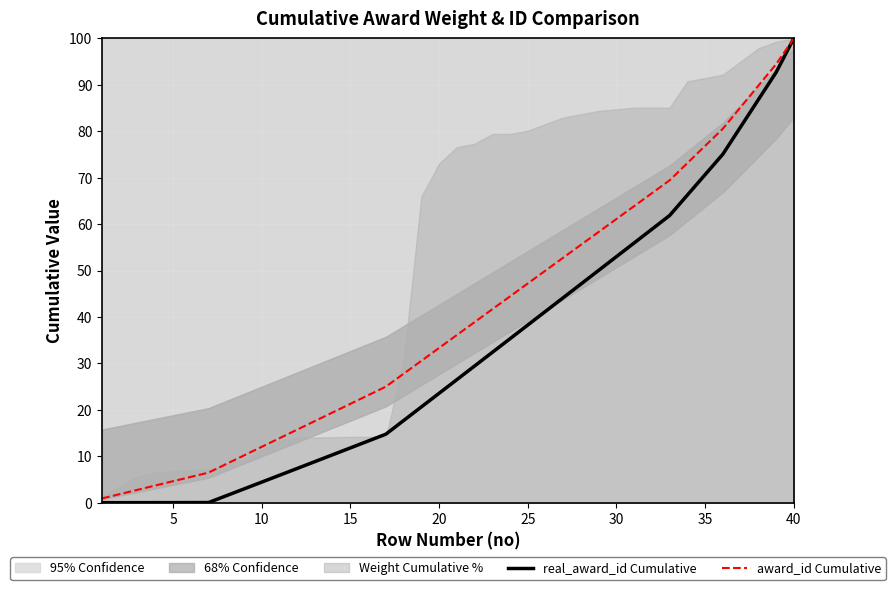

Reading left to right, transcribe all the data shown in this chart.

real_award_id Cumulative: 0.0	0.0	0.0	0.0	0.0	0.0	0.0	1.5	3.0	4.4	5.9	7.4	8.9	10.3	11.8	13.3	14.8	17.7	20.6	23.6	26.5	29.4	32.4	35.3	38.3	41.2	44.2	47.1	50.1	53.0	56.0	58.9	61.9	66.3	70.7	75.1	80.9	86.8	92.7	100.0
award_id Cumulative: 0.9	1.9	2.8	3.7	4.6	5.6	6.5	8.3	10.2	12.0	13.9	15.7	17.6	19.4	21.3	23.1	25.0	27.8	30.6	33.3	36.1	38.9	41.7	44.4	47.2	50.0	52.8	55.6	58.3	61.1	63.9	66.7	69.4	73.1	76.9	80.6	85.2	89.8	94.4	100.0